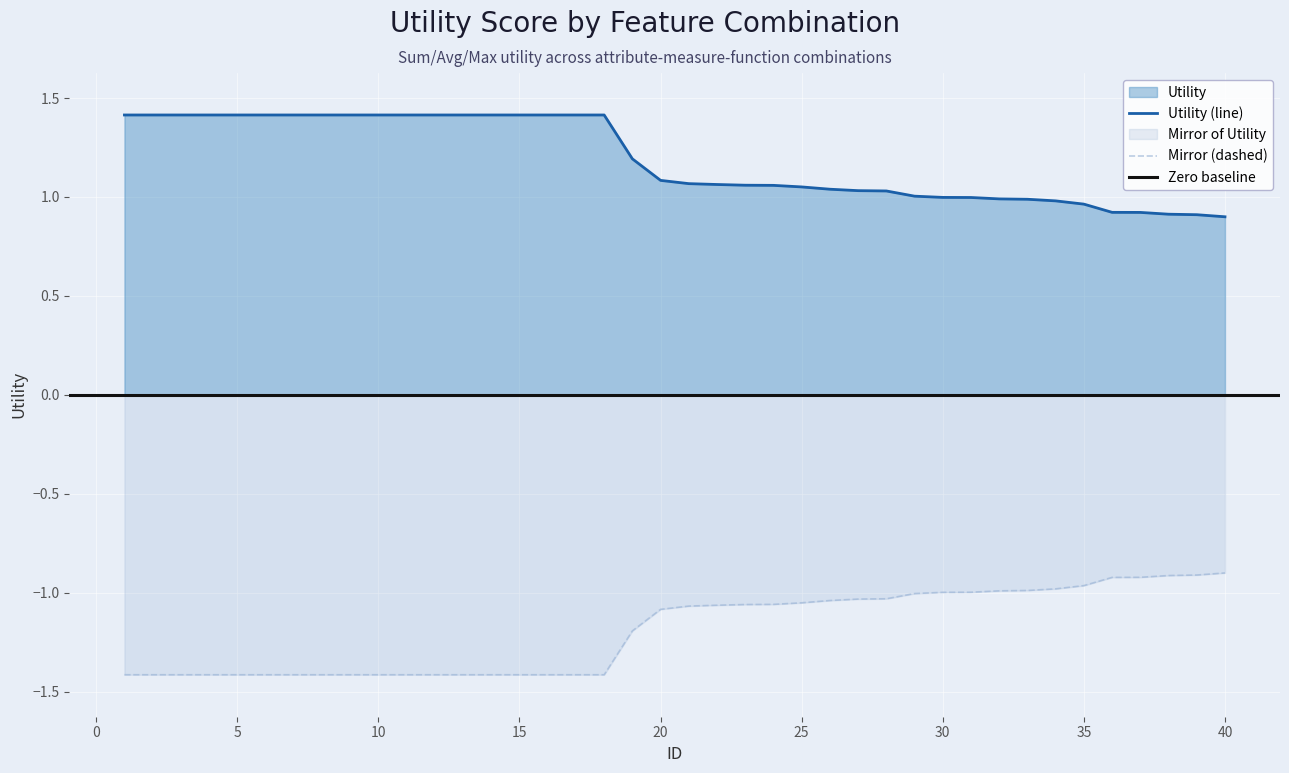

True or false: Utility (line) has a value of 0.5 at 35.

False